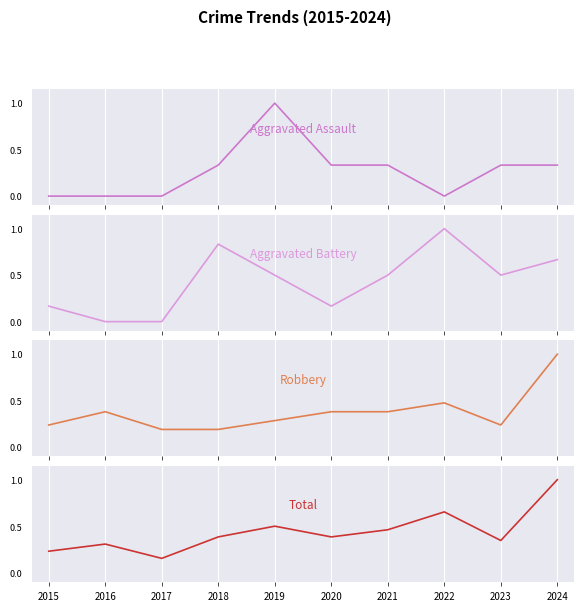

Is this an area chart (filled region under the line)?

No